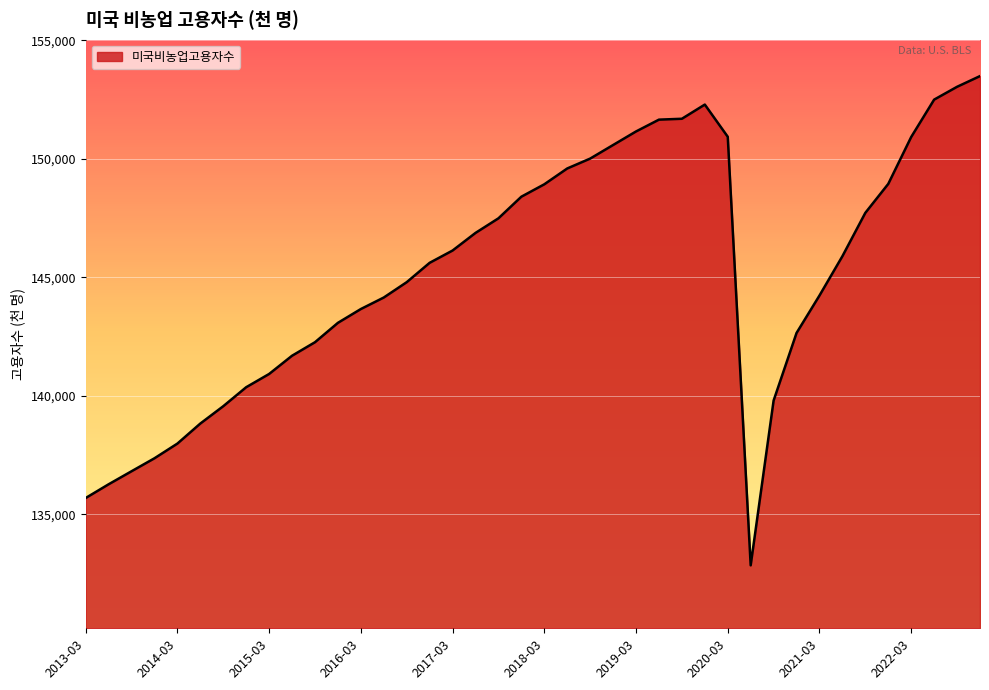

What is the smallest value displayed?

132849